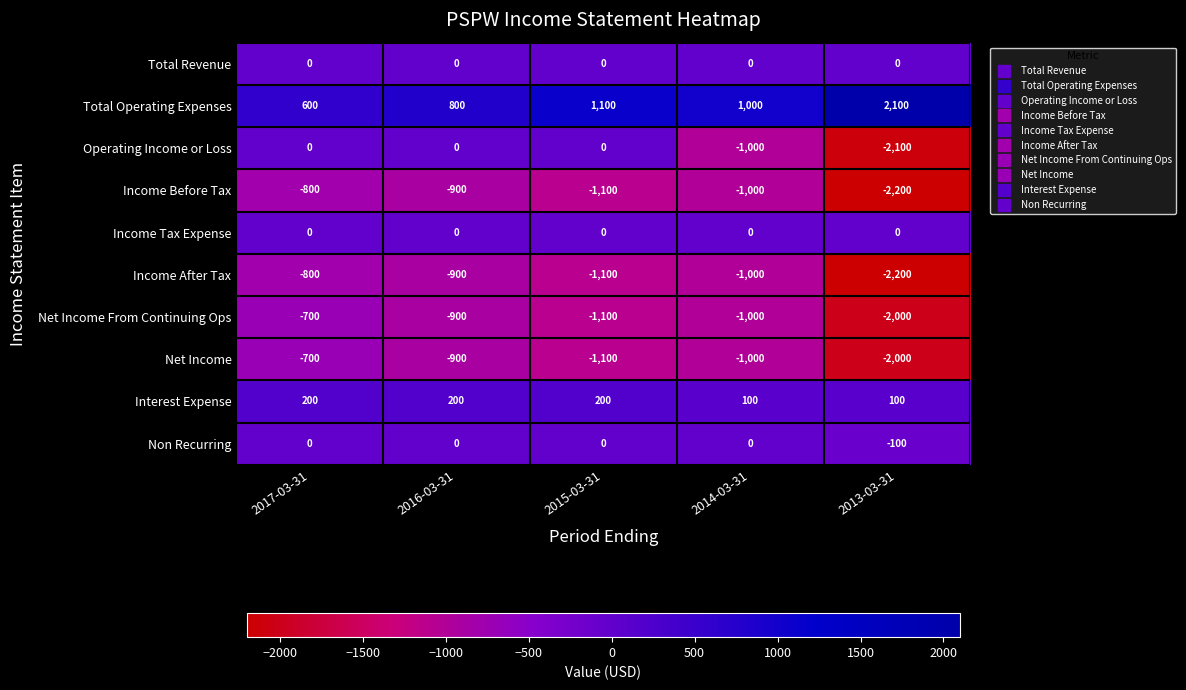

What is the spread (max minus min) of values at 2016-03-31?

1700